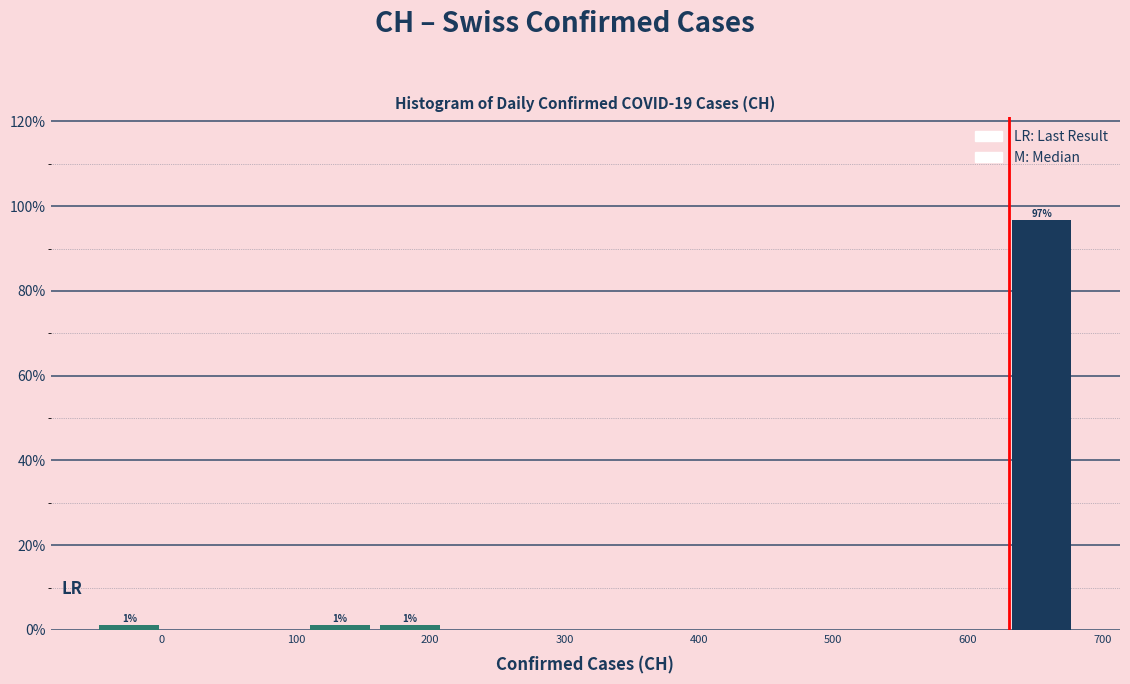

Which range on the x-axis has the tallest bar?

630 to 680